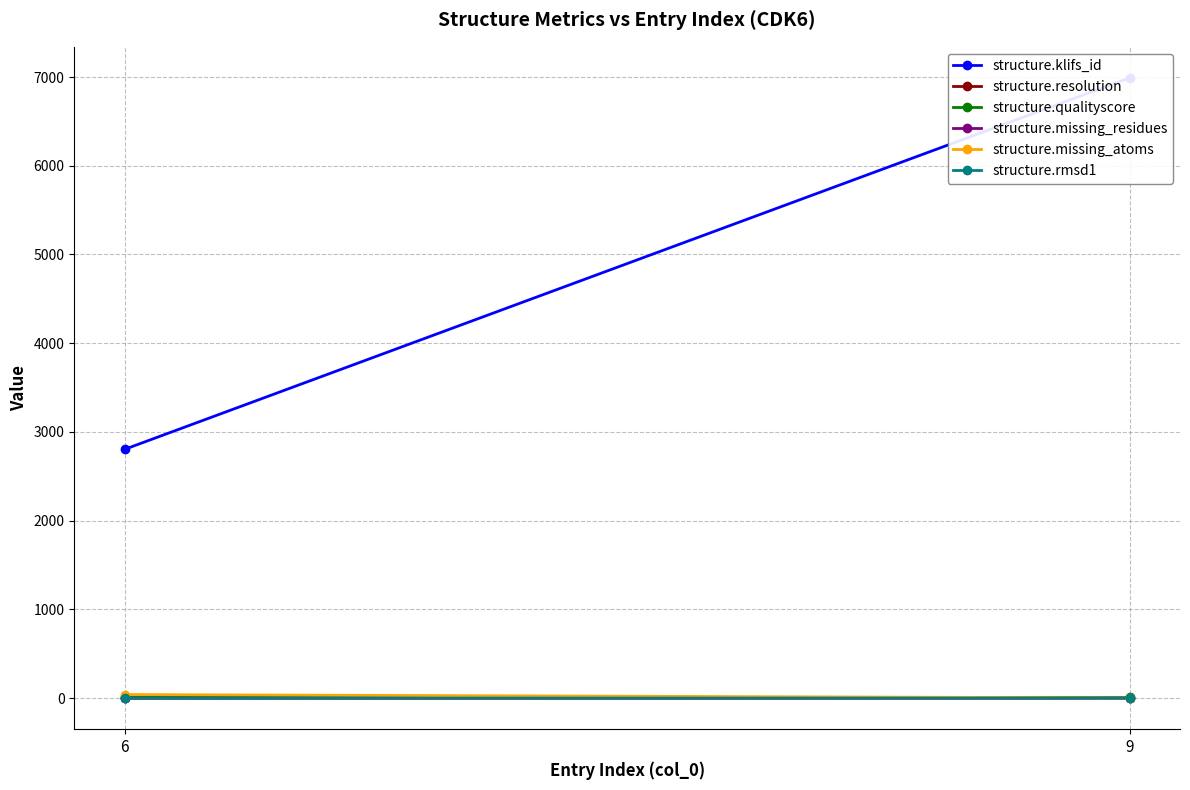

What are all the series names shown in the legend?

structure.klifs_id, structure.resolution, structure.qualityscore, structure.missing_residues, structure.missing_atoms, structure.rmsd1